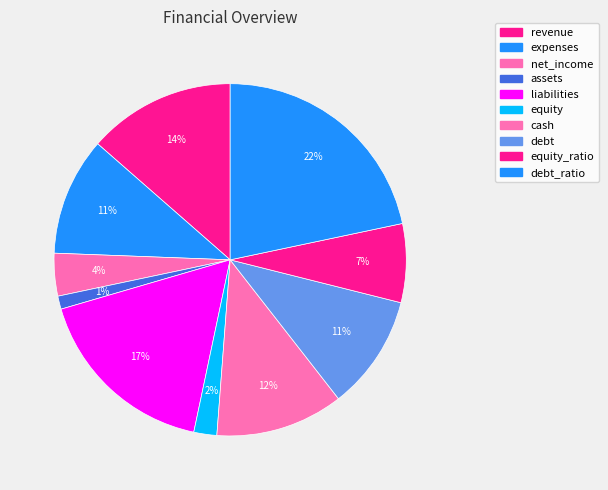

Which category has the smallest portion of the pie?

assets